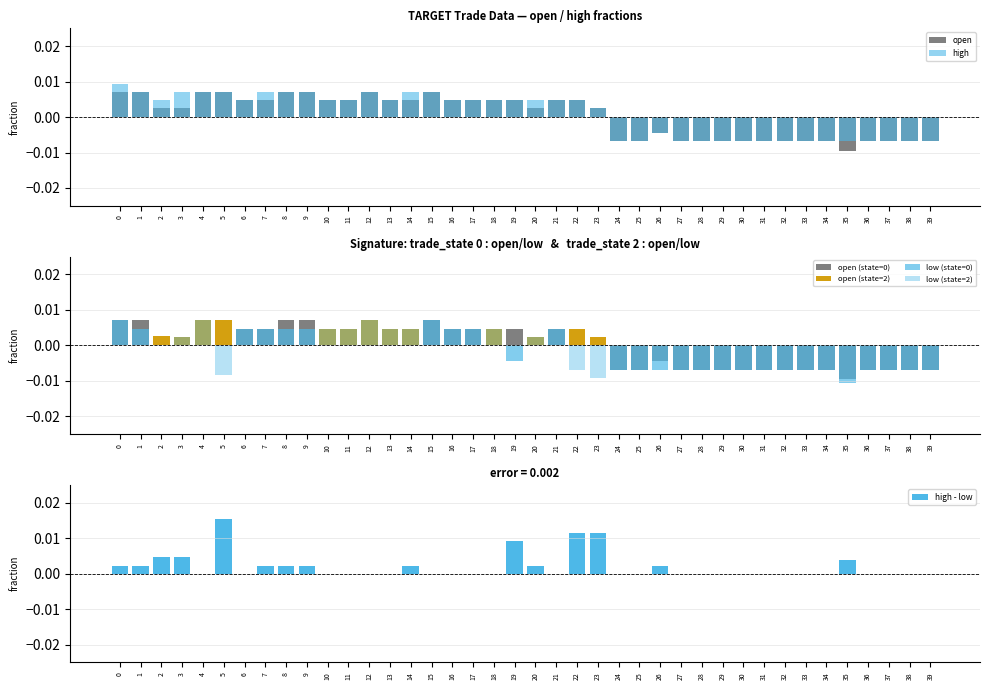

Which series has the largest total across all categories?

high